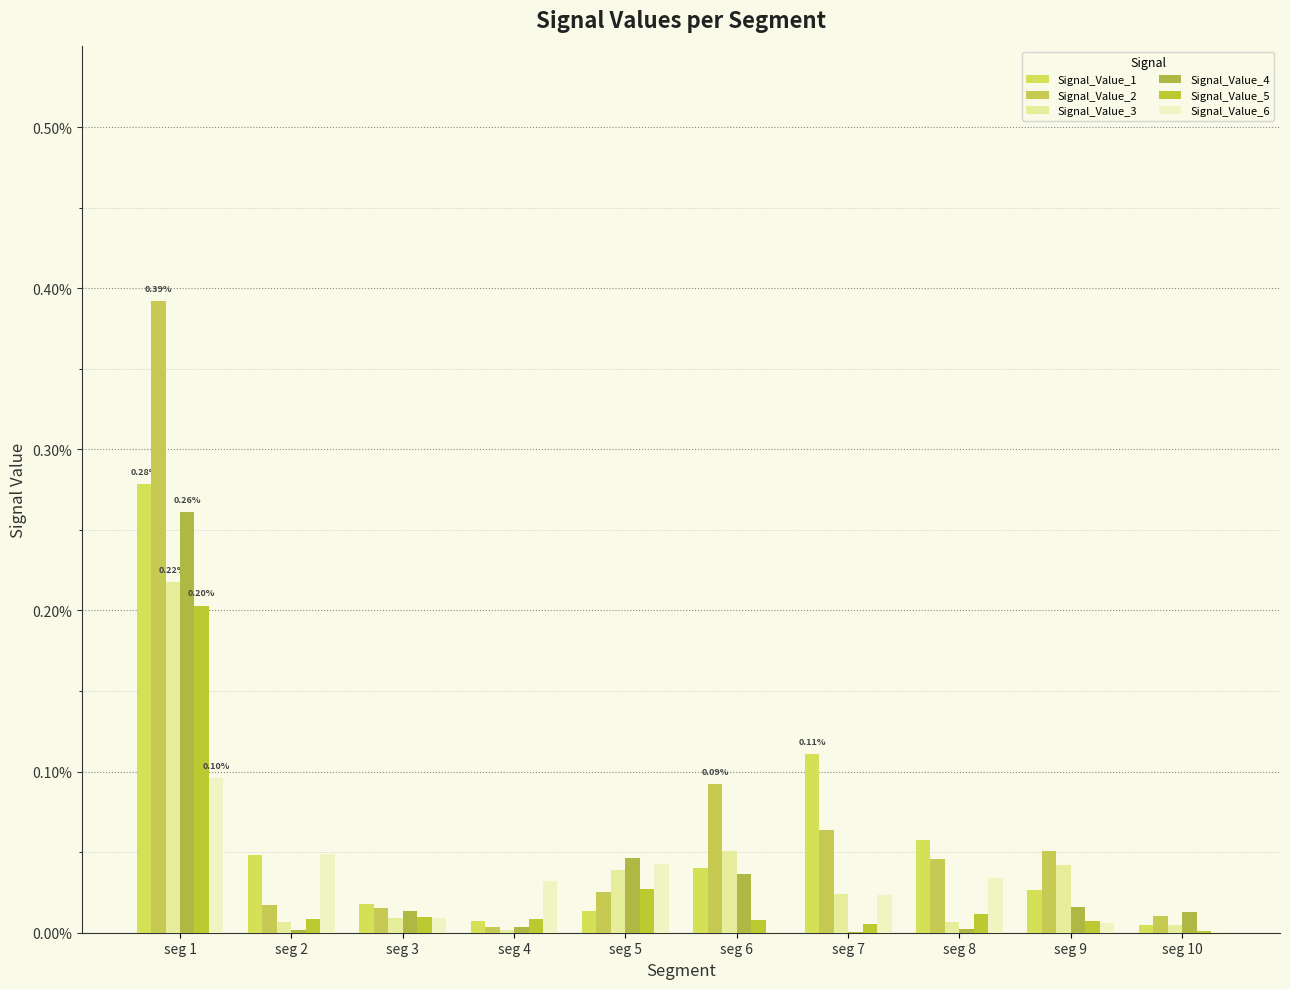

The value of Signal_Value_4 at seg 5 is 0.0. True or false?

False